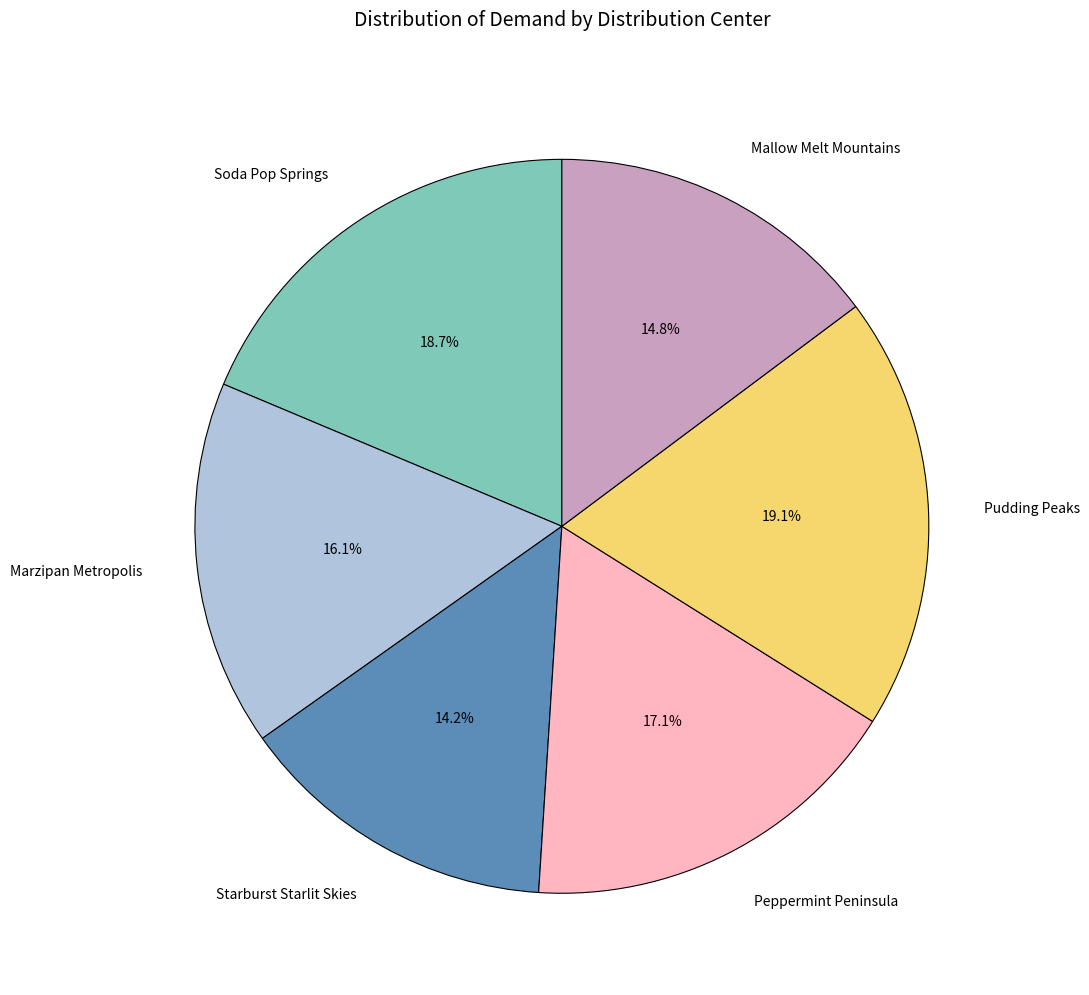

Which category has the smallest portion of the pie?

Starburst Starlit Skies